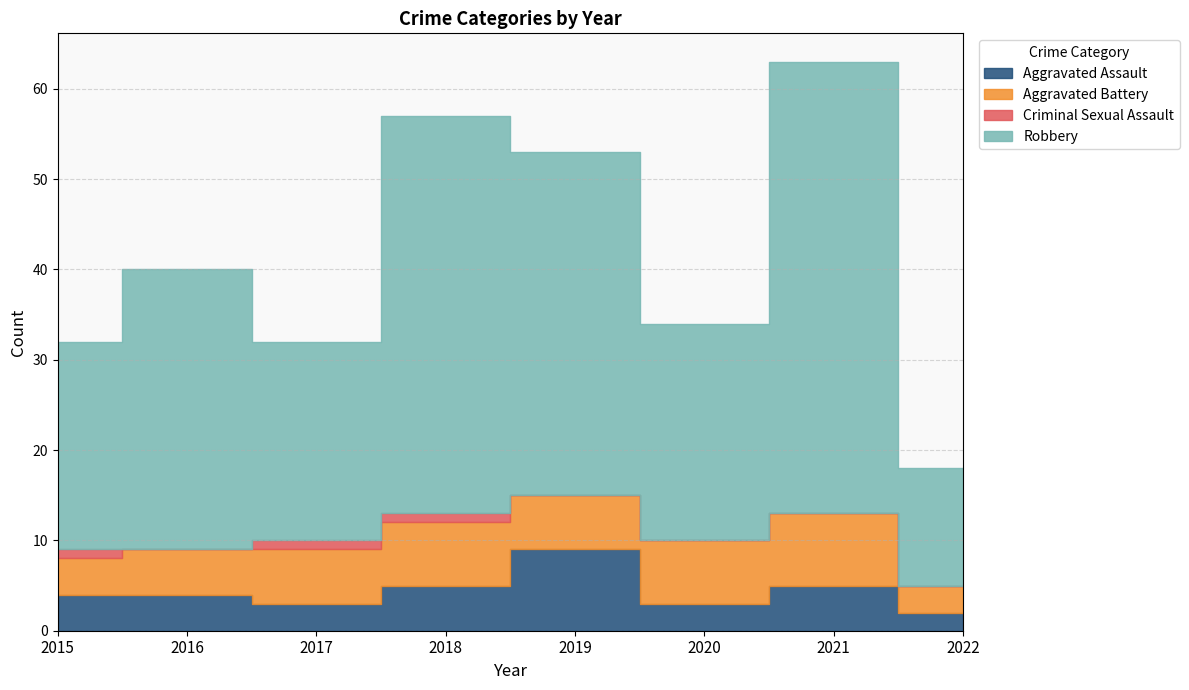

Does the chart have visible grid lines?

Yes